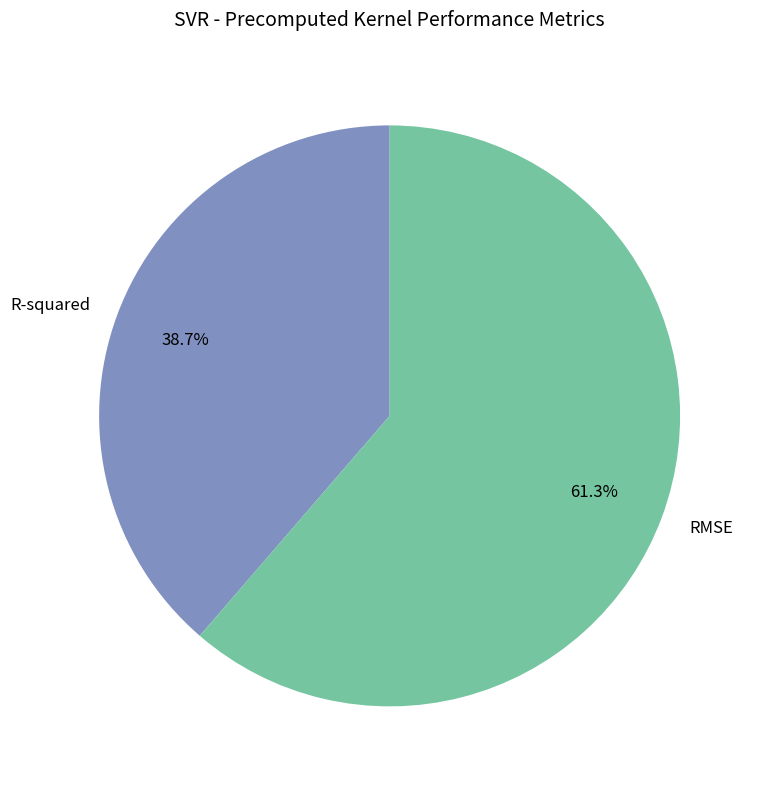

How many slices are in this pie chart?

2